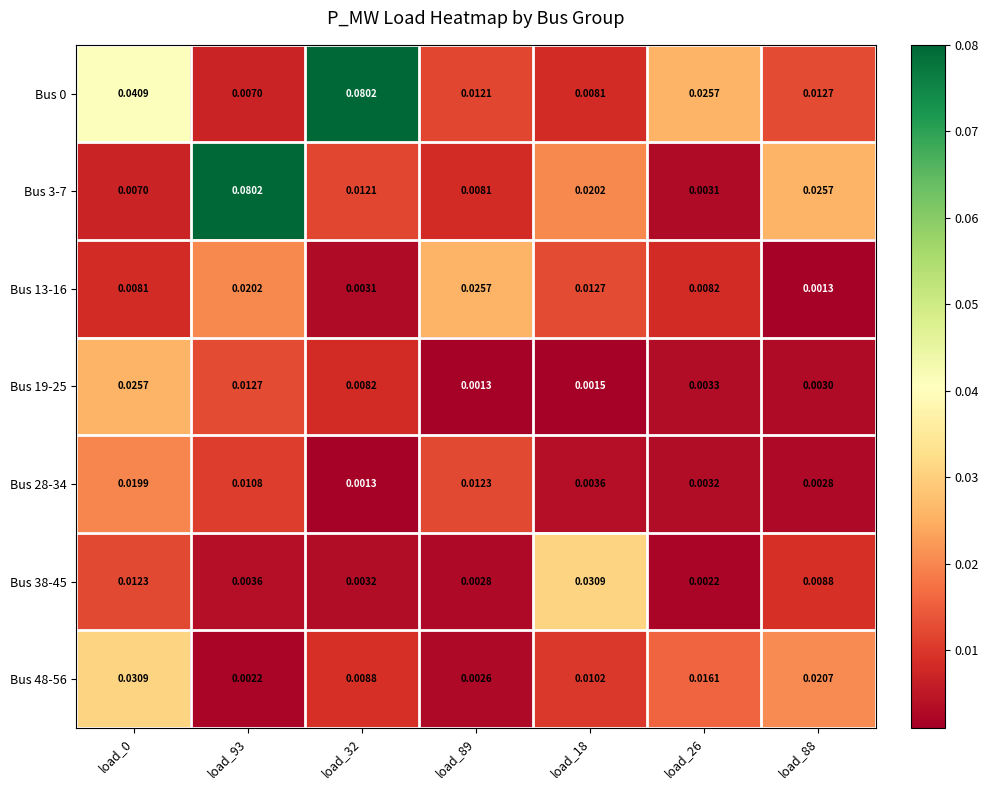

Is the value of Bus 38-45 at load_93 greater than the value of Bus 48-56 at load_26?

No